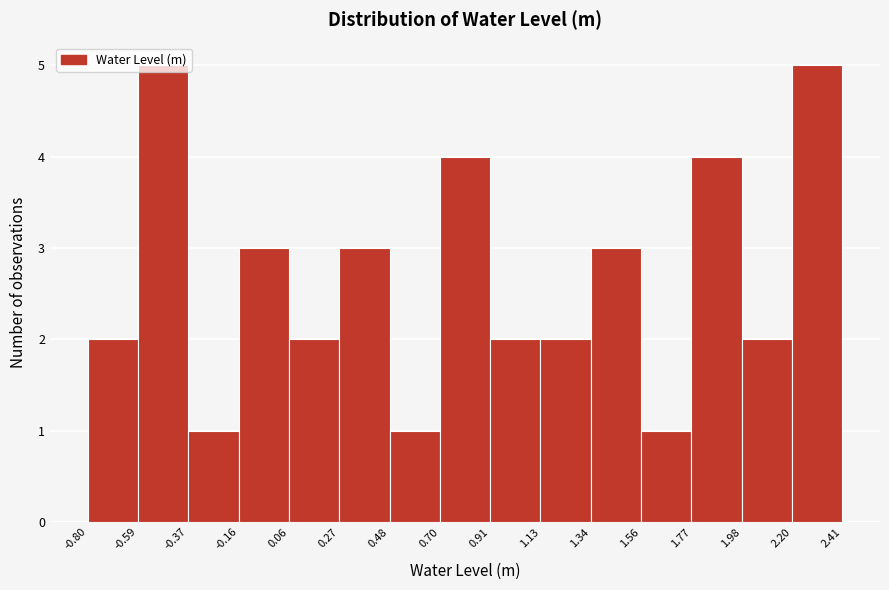

Reading left to right, list every bar in this chart as the range it spans on the x-axis followed by its height. The values are not printed on the chart, so give them approximately, as read against the axis.

-0.80 to -0.59: 2
-0.59 to -0.37: 5
-0.37 to -0.16: 1
-0.16 to 0.06: 3
0.06 to 0.27: 2
0.27 to 0.48: 3
0.48 to 0.70: 1
0.70 to 0.91: 4
0.91 to 1.13: 2
1.13 to 1.34: 2
1.34 to 1.56: 3
1.56 to 1.77: 1
1.77 to 1.98: 4
1.98 to 2.20: 2
2.20 to 2.41: 5